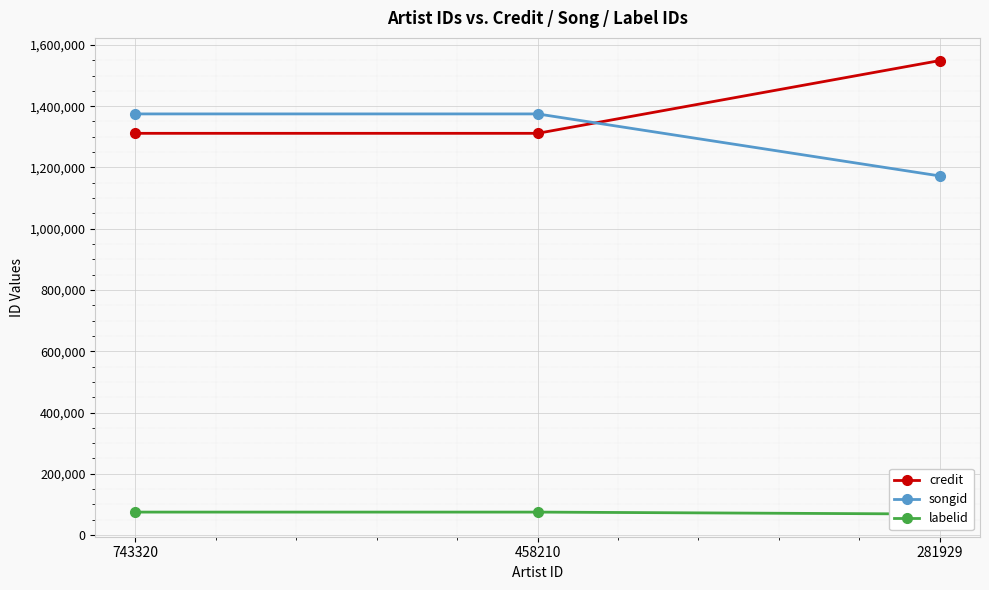

What is the value of the credit point at the 1st from the left?

1311292